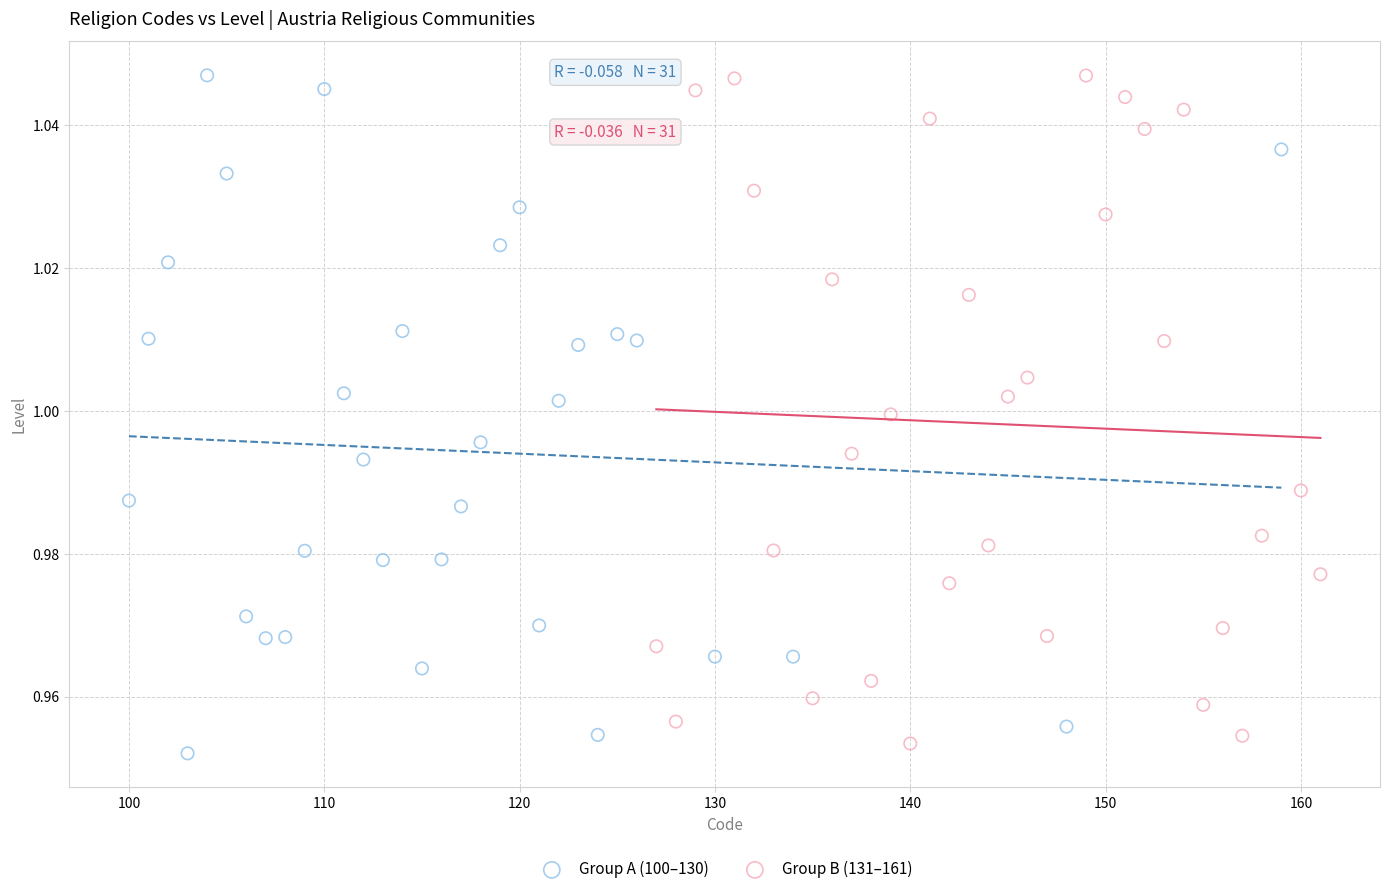

Which series has the widest spread of Y values?

Group A (100–130)